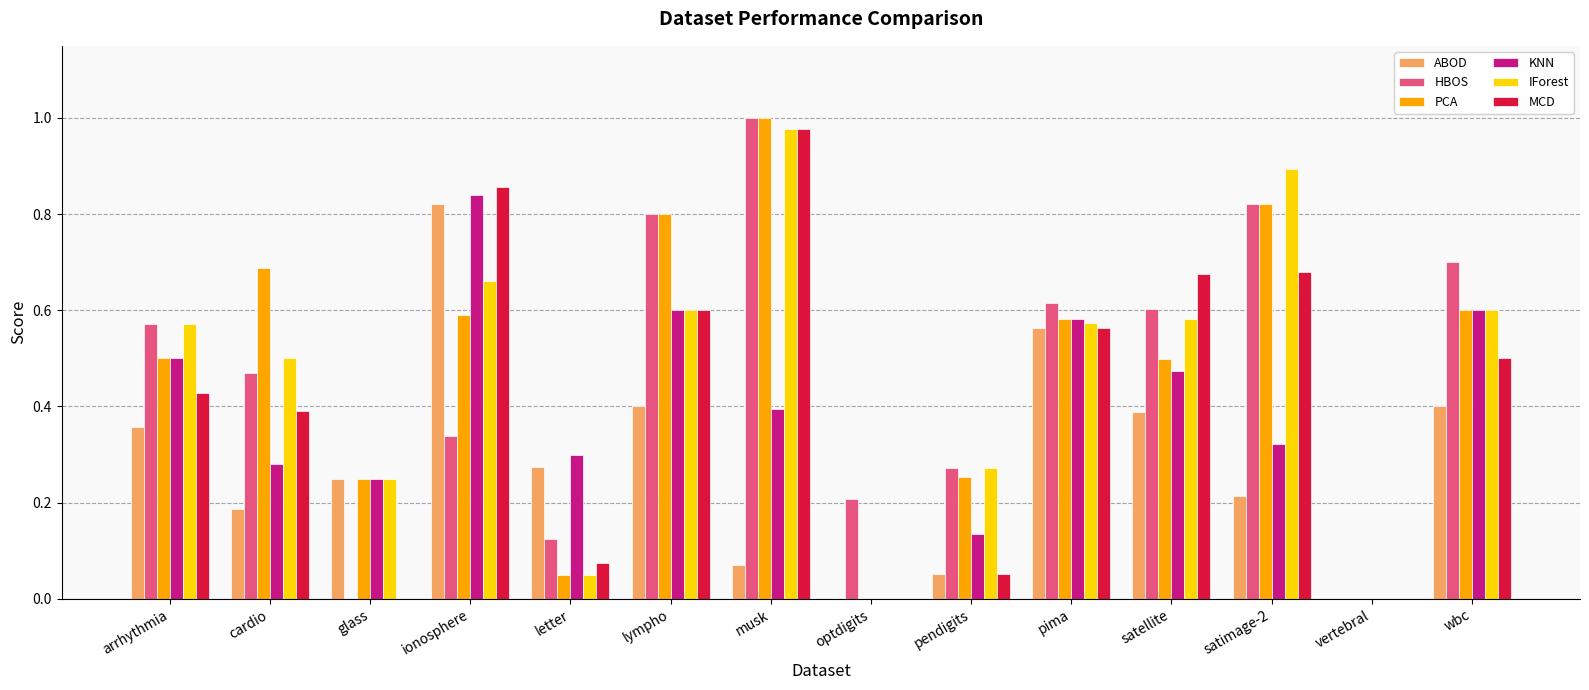

True or false: MCD has a value of -0.5 at optdigits.

False